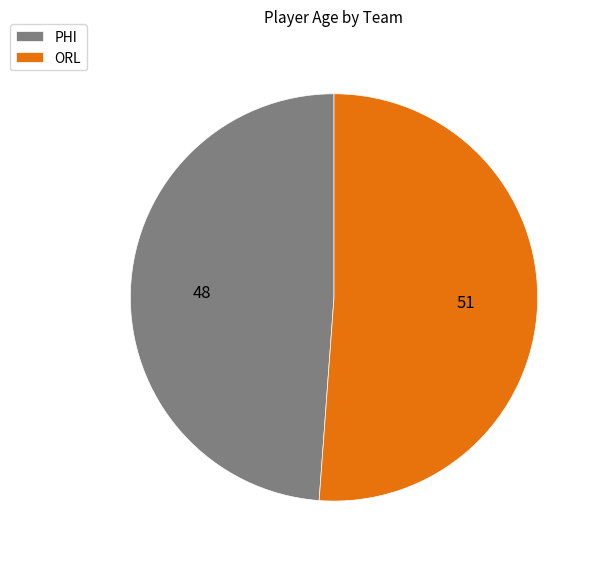

Approximately how many times larger is the value at ORL compared to PHI?

1.0